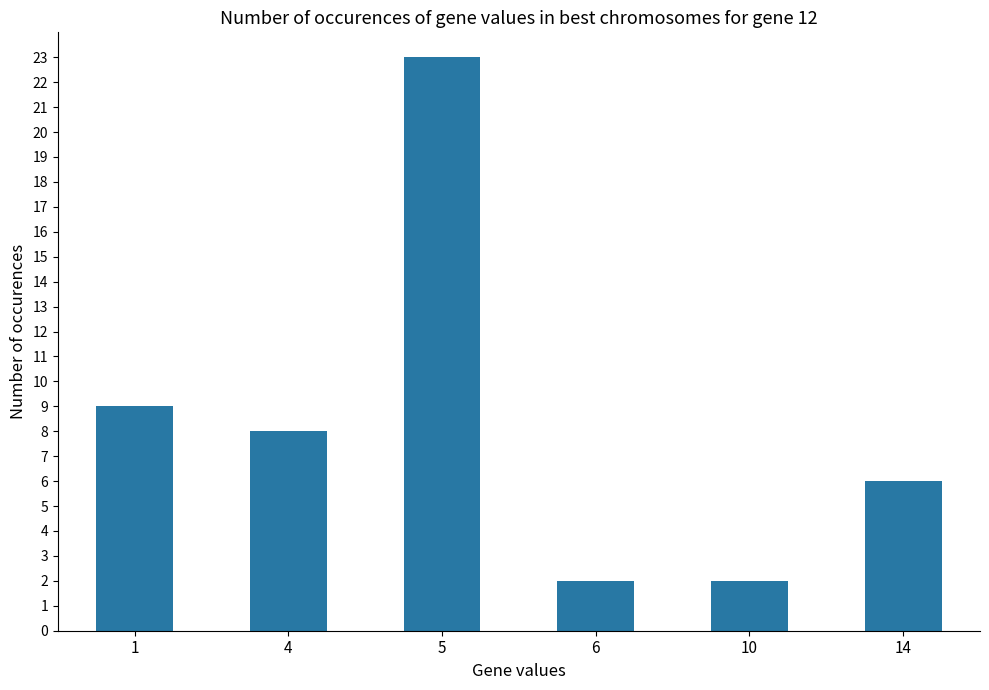

Where is the data nearest to the value 12?

1